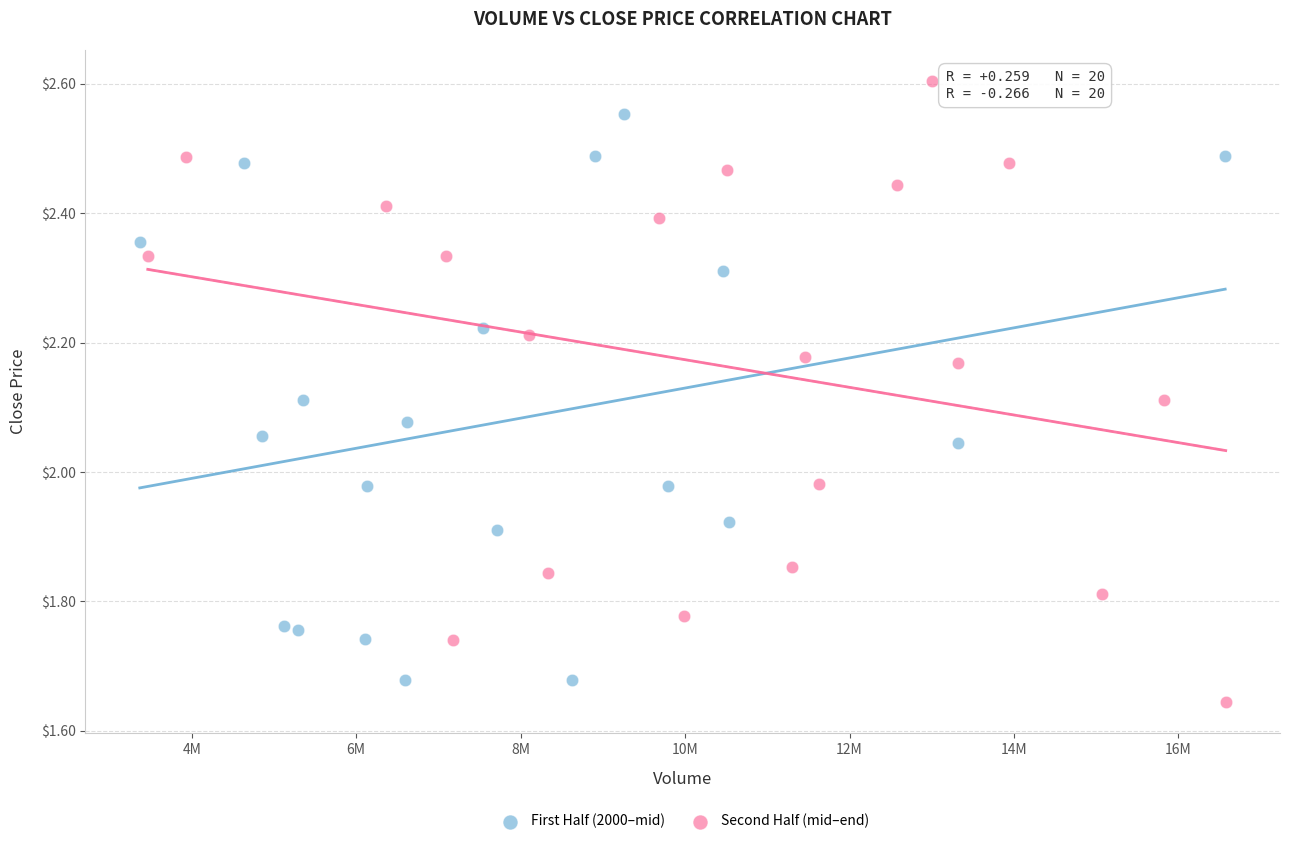

What are all the series names shown in the legend?

First Half (2000–mid), Second Half (mid–end)